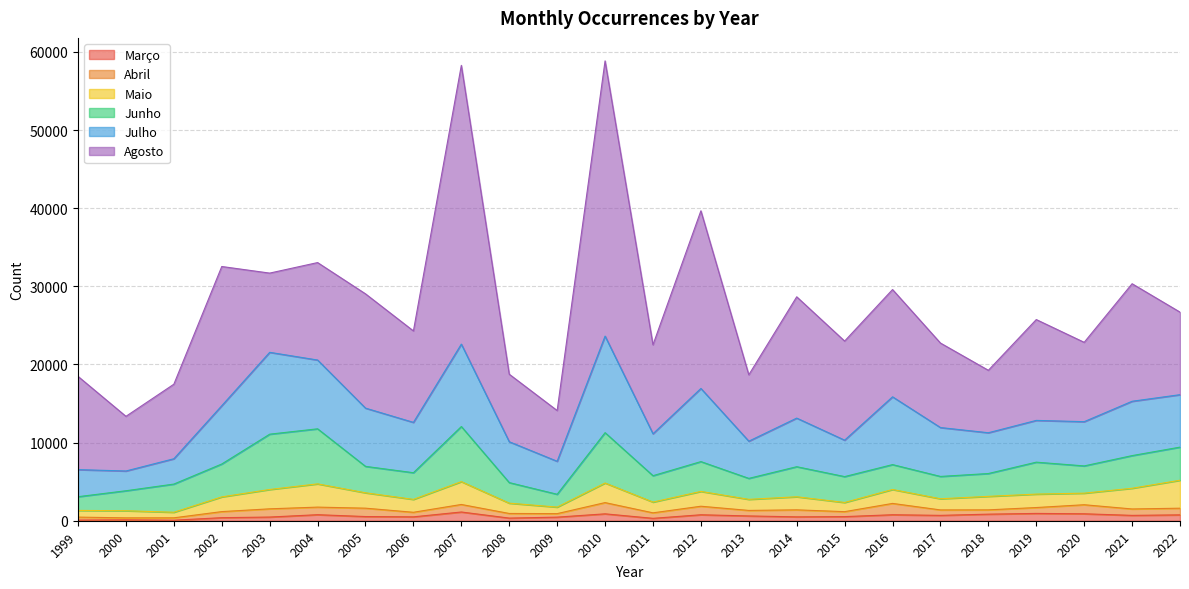

Between 1999 and 2014, which series saw the biggest shift?

Agosto